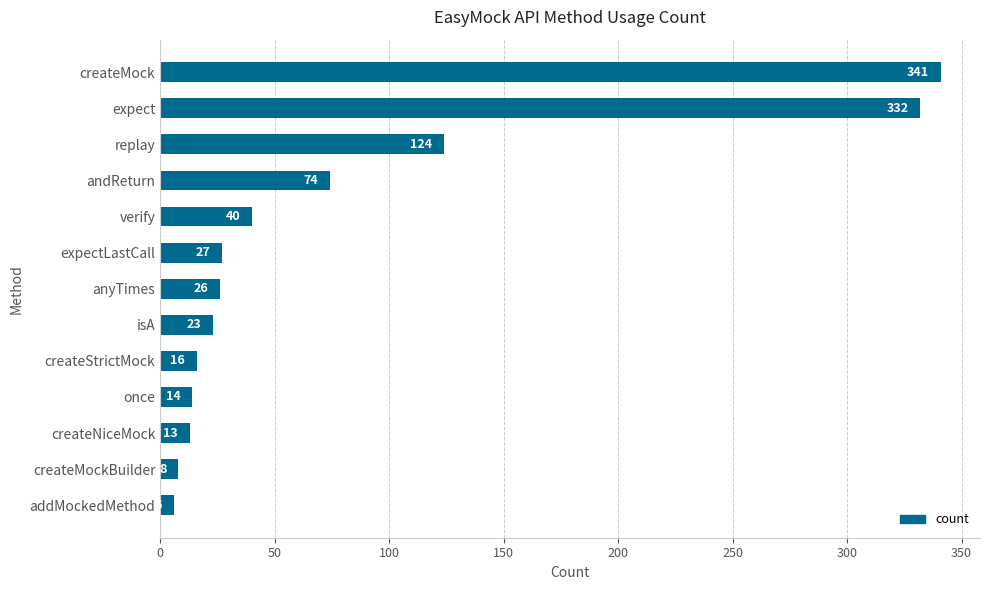

Reading top to bottom, what are all the values shown in this chart?

341	332	124	74	40	27	26	23	16	14	13	8	6